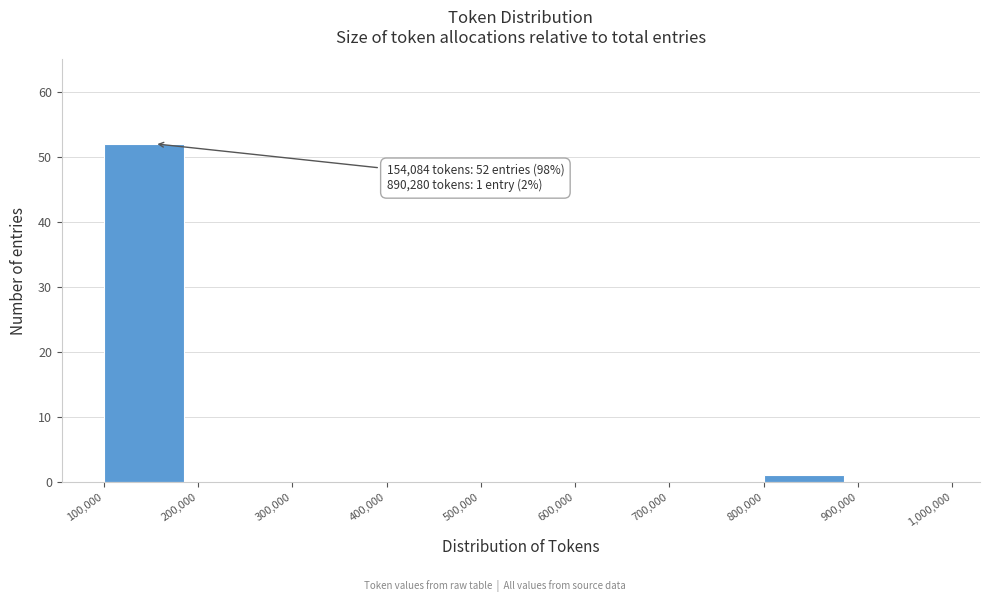

Over which range of the x-axis is the bar tallest?

100,000 to 200,000